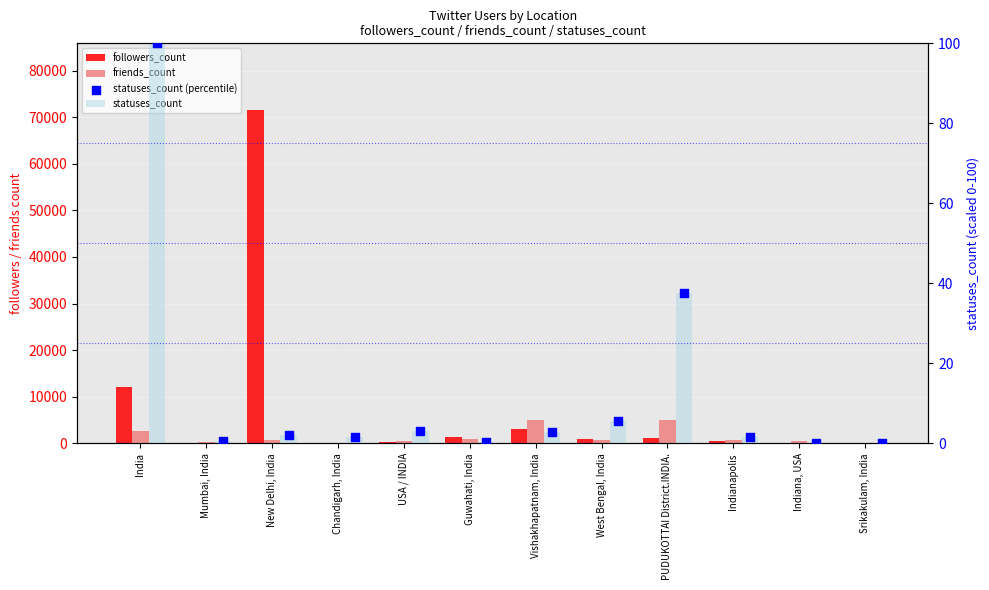

Which series has the largest Y range (max minus min)?

followers_count